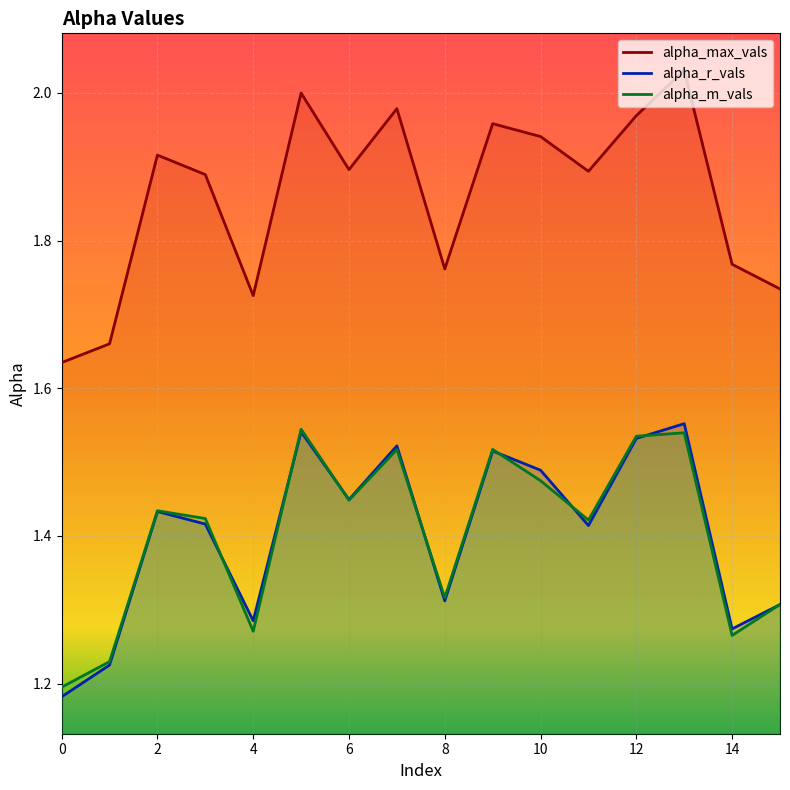

How many categories are shown in the chart?

16